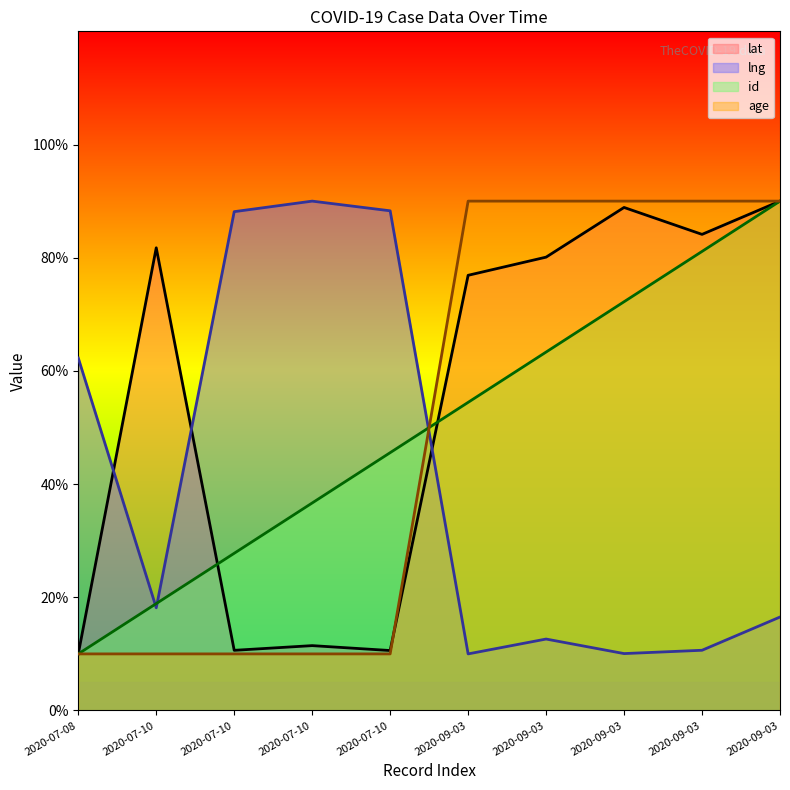

Reading right to left, what are all the values shown in this chart?

lat: 2020-09-03=90.0	2020-09-03=84.1	2020-09-03=88.9	2020-09-03=80.1	2020-09-03=76.9	2020-07-10=10.6	2020-07-10=11.5	2020-07-10=10.6	2020-07-10=81.8	2020-07-08=10.0
lng: 2020-09-03=16.5	2020-09-03=10.6	2020-09-03=10.1	2020-09-03=12.6	2020-09-03=10.0	2020-07-10=88.3	2020-07-10=90.0	2020-07-10=88.1	2020-07-10=18.1	2020-07-08=62.3
id: 2020-09-03=90.0	2020-09-03=81.1	2020-09-03=72.2	2020-09-03=63.3	2020-09-03=54.4	2020-07-10=45.6	2020-07-10=36.7	2020-07-10=27.8	2020-07-10=18.9	2020-07-08=10.0
age: 2020-09-03=90.0	2020-09-03=90.0	2020-09-03=90.0	2020-09-03=90.0	2020-09-03=90.0	2020-07-10=10.0	2020-07-10=10.0	2020-07-10=10.0	2020-07-10=10.0	2020-07-08=10.0